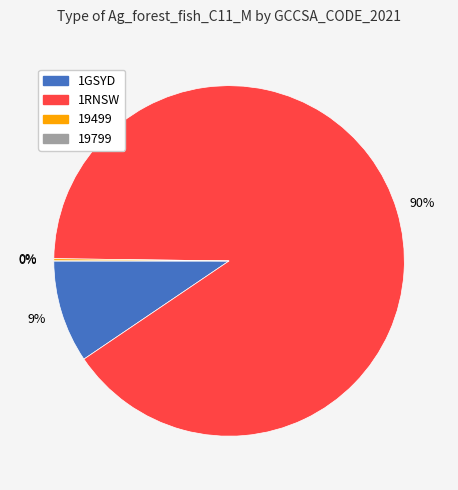

What is the smallest slice in the pie chart?

19799